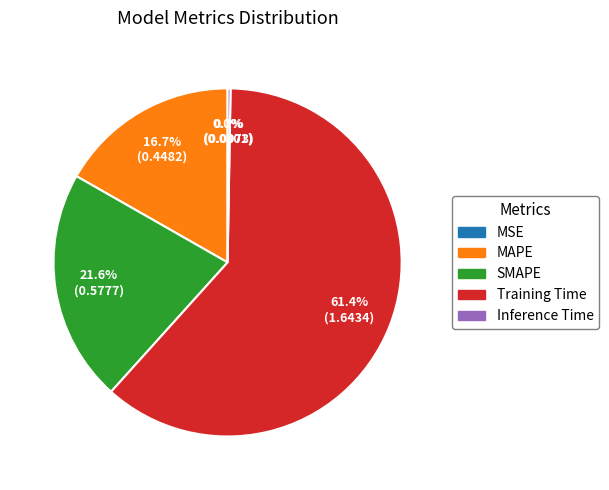

Which slice is the largest?

Training Time